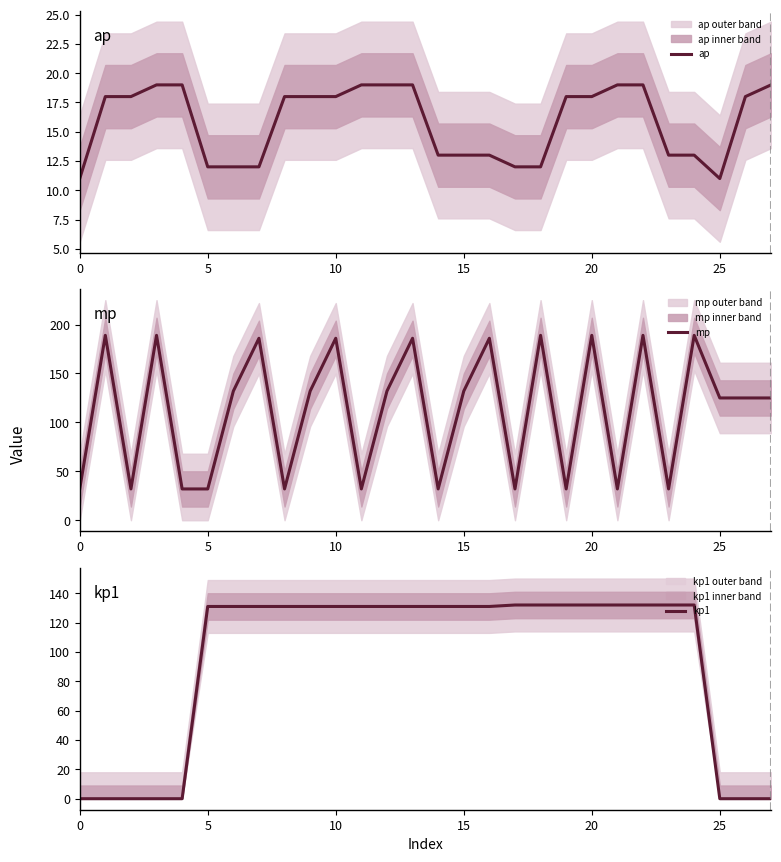

Does the chart have visible grid lines?

No